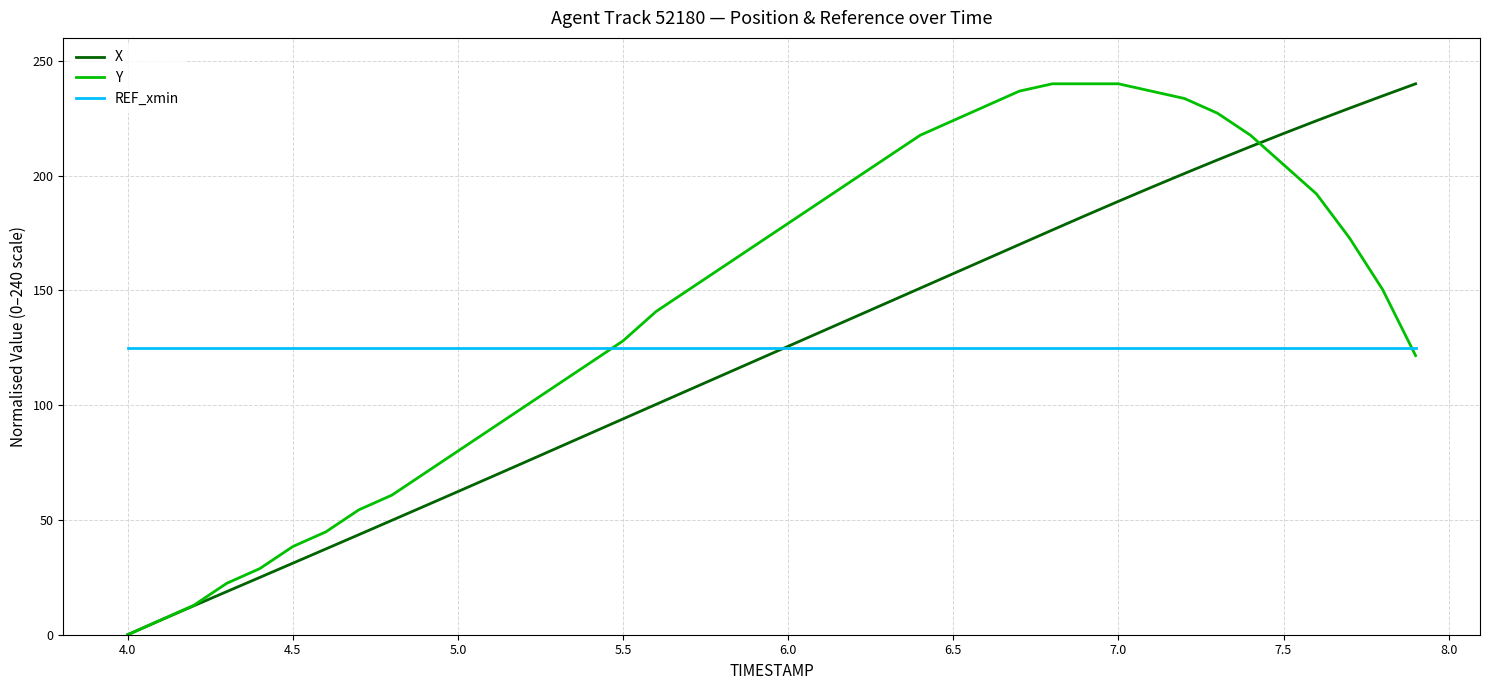

True or false: Y and REF_xmin intersect in this chart.

True